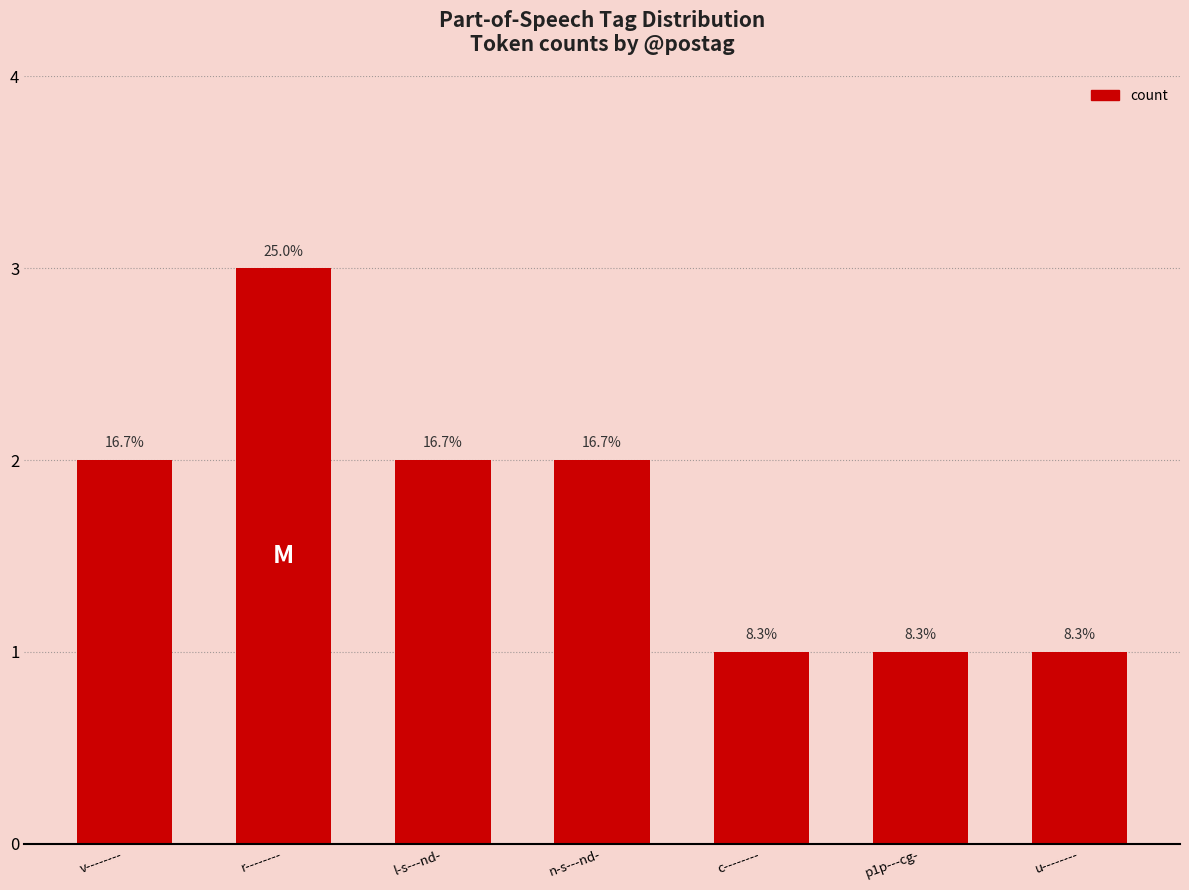

At which category does the chart reach its peak across all series?

r--------